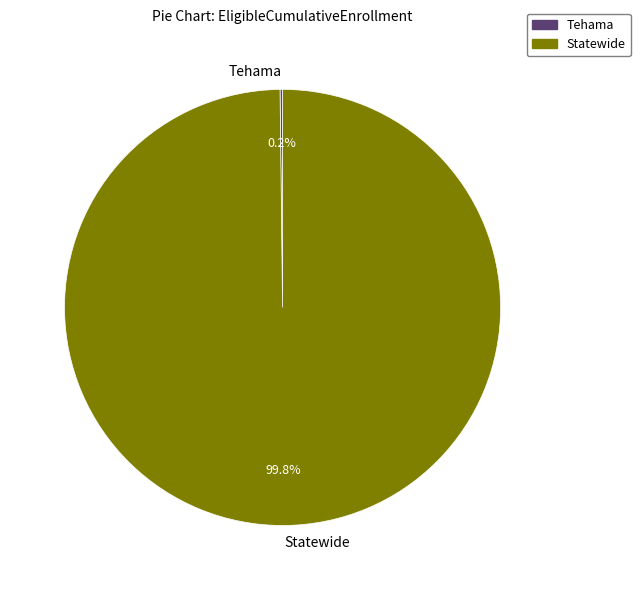

Which category has the biggest portion of the pie?

Statewide